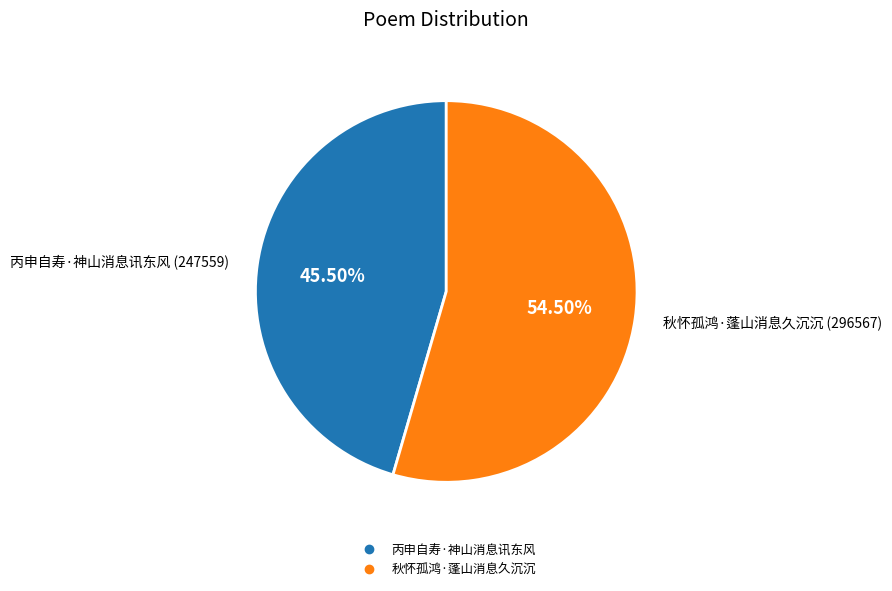

To the nearest percent, what is the difference between the largest and smallest slice percentages?

9%